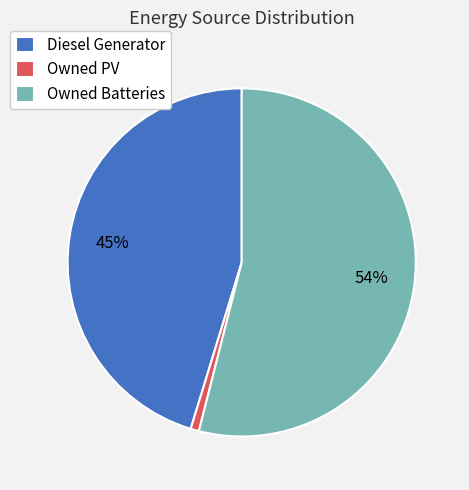

Which slice is the smallest?

Owned PV